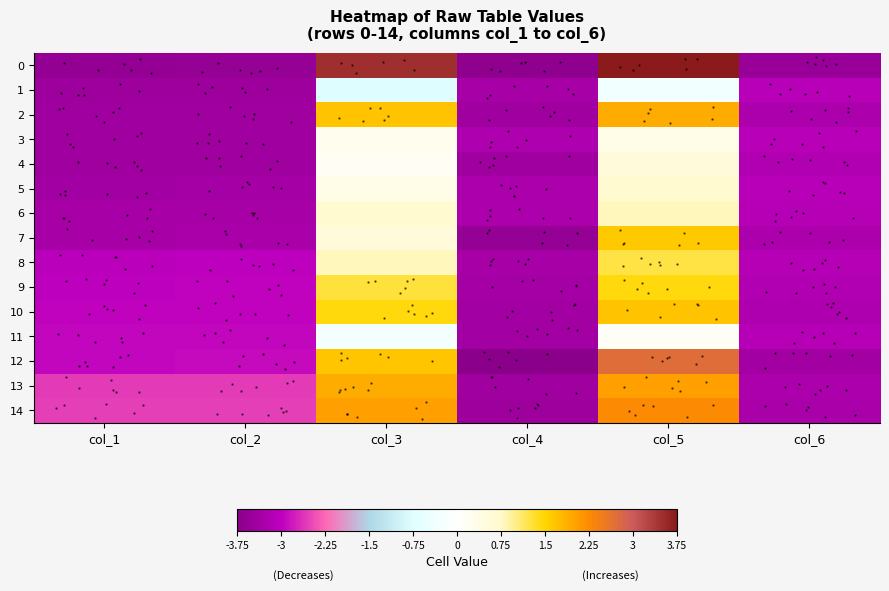

Is it true that 14 equals 2.3 at col_5?

True